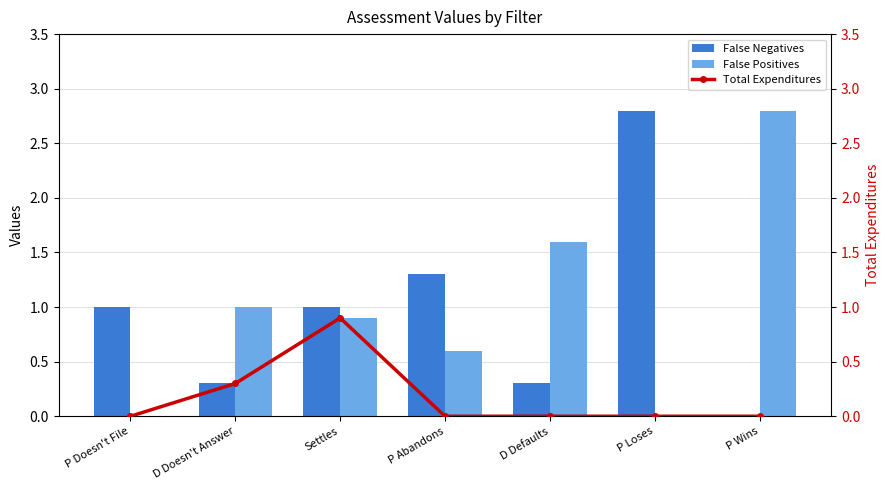

At D Doesn't Answer, list the series in order from largest to smallest.

False Positives, False Negatives, Total Expenditures